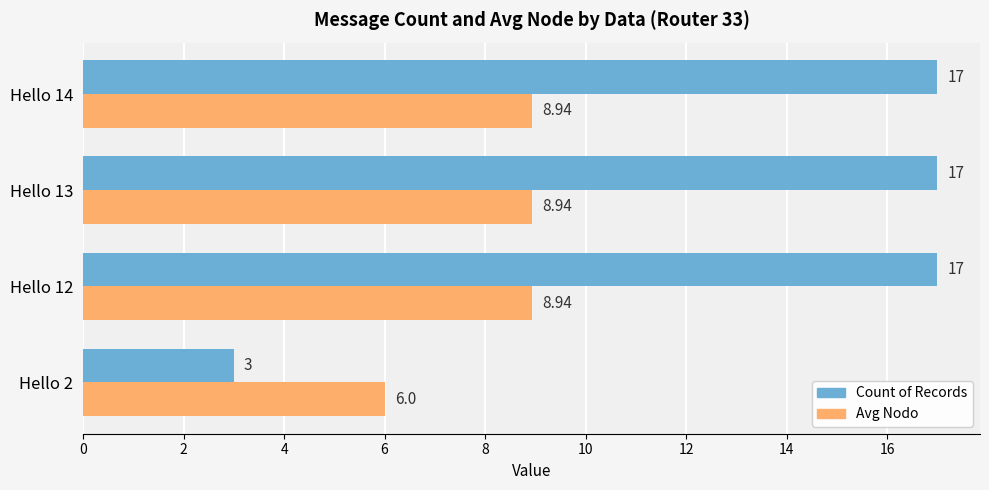

At how many categories does at least one series exceed 4?

4